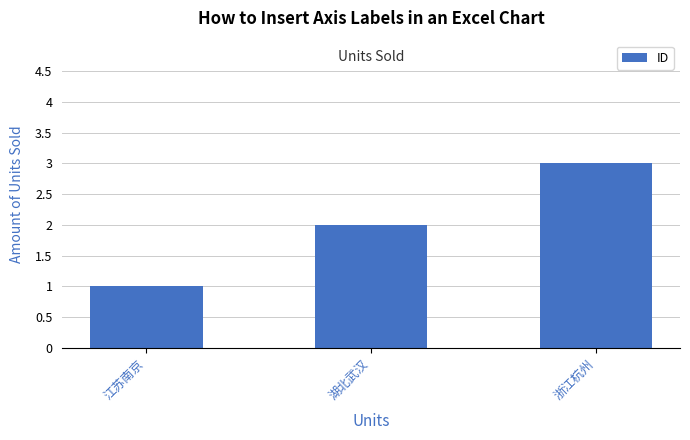

Is it true that the value at 浙江杭州 is 3?

True